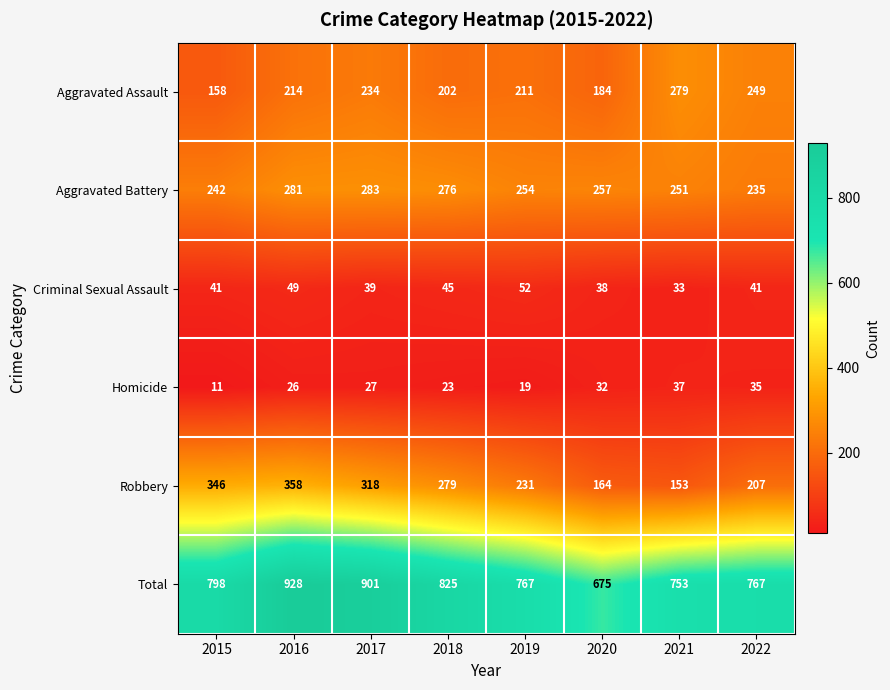

What is the difference between the maximum and minimum values in the Aggravated Assault series?

121